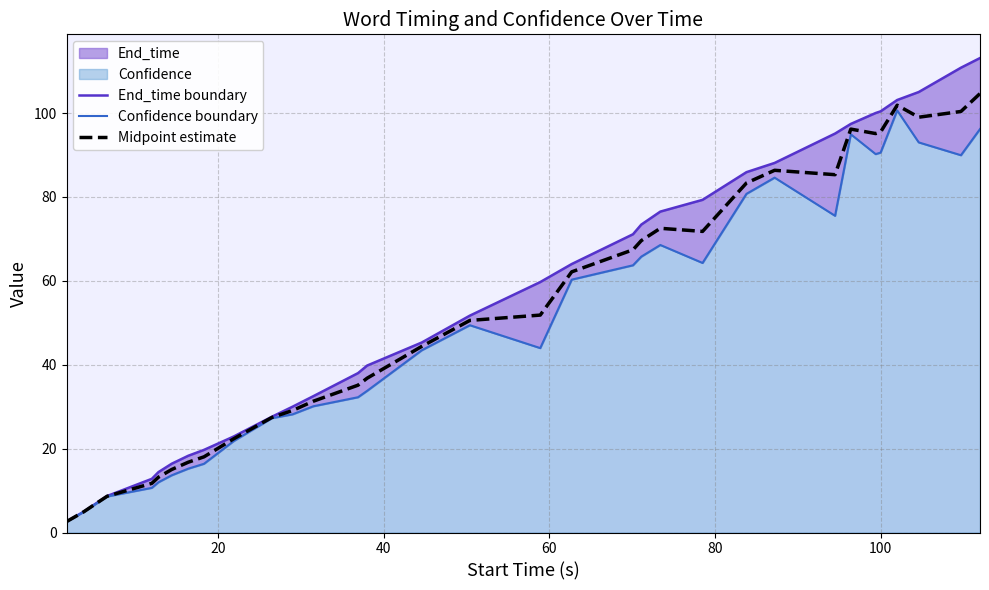

What is the maximum value for Midpoint estimate?

104.6